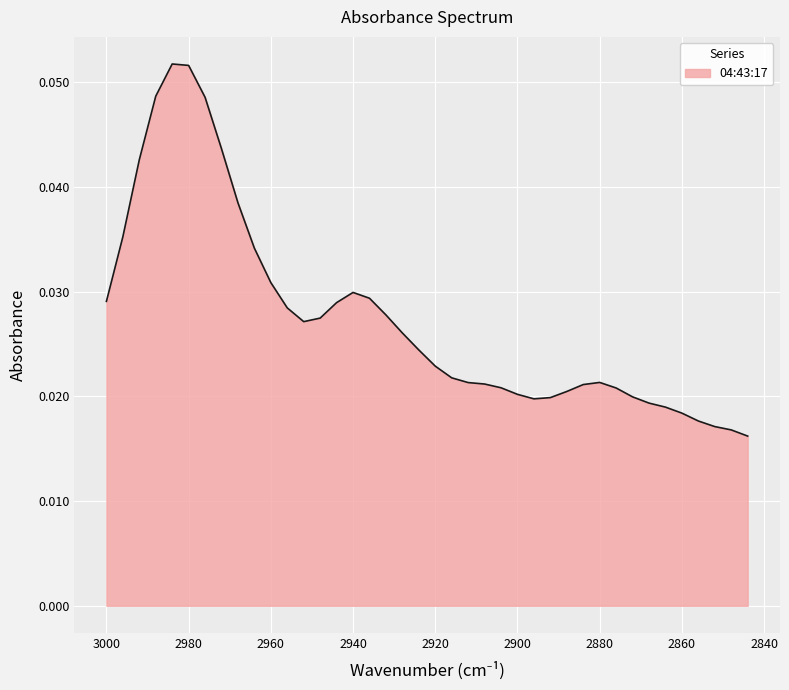

Rank the categories by value from lowest to highest.

2844, 2848, 2852, 2856, 2860, 2864, 2868, 2896, 2892, 2872, 2900, 2888, 2876, 2904, 2884, 2908, 2912, 2880, 2916, 2920, 2924, 2928, 2952, 2948, 2932, 2956, 2944, 3000, 2936, 2940, 2960, 2964, 2996, 2968, 2992, 2972, 2976, 2988, 2980, 2984